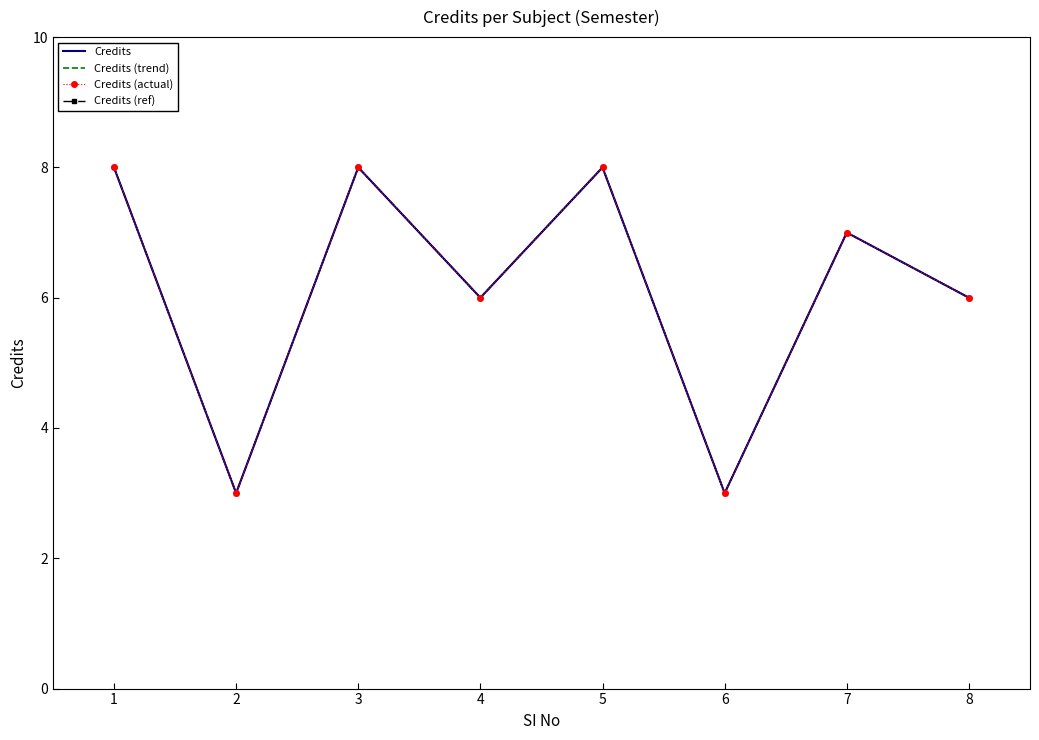

True or false: Credits and Credits (trend) cross at least once.

False